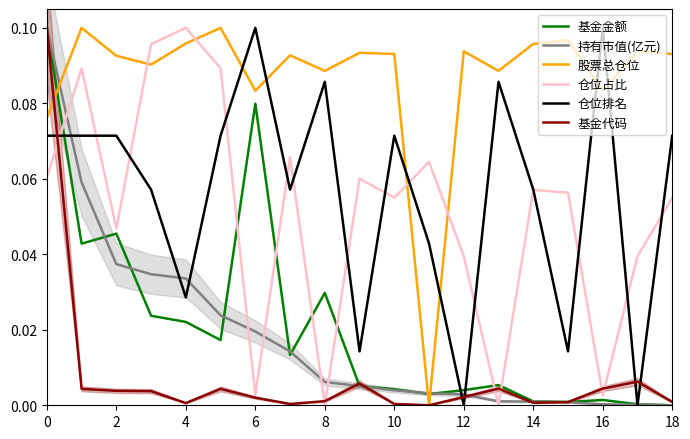

How many values in the 股票总仓位 series exceed 0?

18